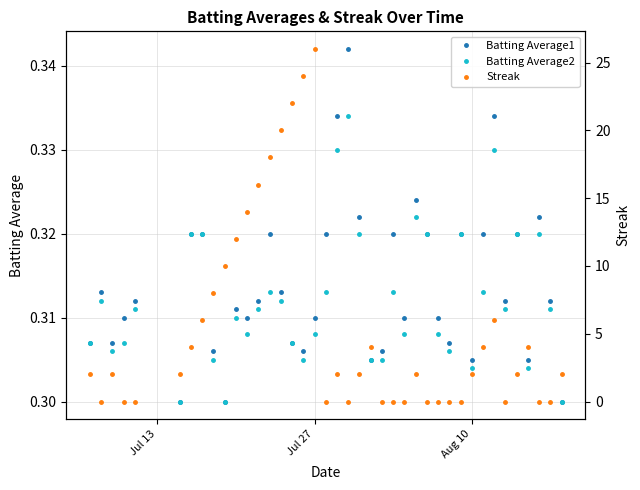

What is the value of the Batting Average1 point at the 8th from the left?

0.3